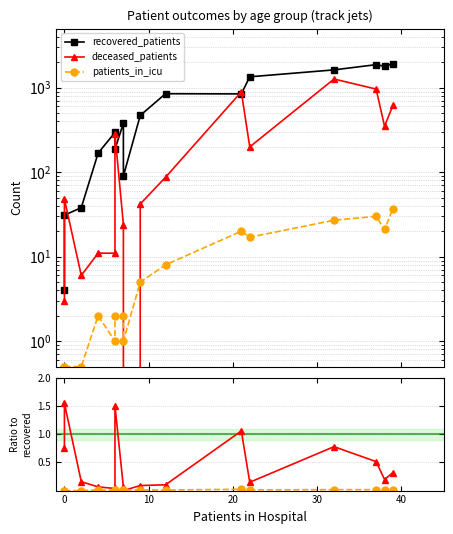

Reading left to right, extract all data points from this chart.

recovered_patients: 4.0	31.0	38.0	168.0	295.0	187.0	380.0	90.0	469.0	848.0	843.0	1344.0	1623.0	1871.0	1790.0	1929.0
deceased_patients: 3.0	48.0	6.0	11.0	11.0	281.0	24.0	0.0	42.0	87.0	892.0	199.0	1265.0	962.0	350.0	618.0
patients_in_icu: 0.5	0.5	0.5	2.0	1.0	2.0	2.0	1.0	5.0	8.0	20.0	17.0	27.0	30.0	21.0	37.0
deceased / recovered: 0.8	1.5	0.2	0.1	0.0	1.5	0.1	0.0	0.1	0.1	1.1	0.1	0.8	0.5	0.2	0.3
icu / recovered: 0.0	0.0	0.0	0.0	0.0	0.0	0.0	0.0	0.0	0.0	0.0	0.0	0.0	0.0	0.0	0.0